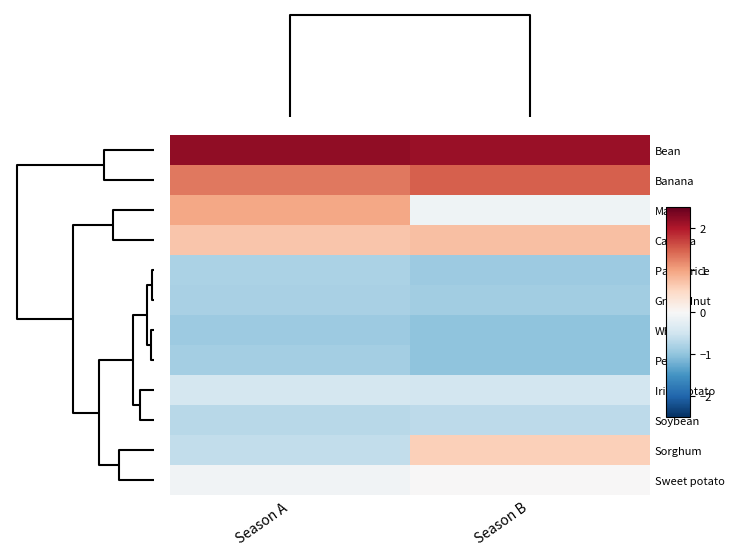

What is the greatest value displayed?

2.2